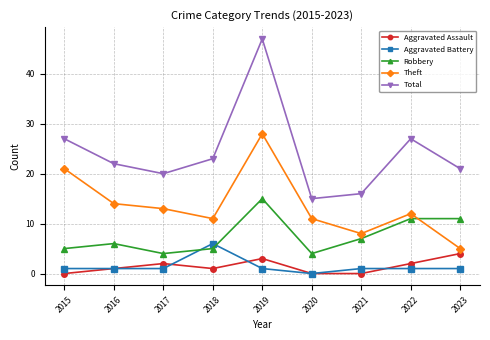

Read the Aggravated Battery value at 2019.

1